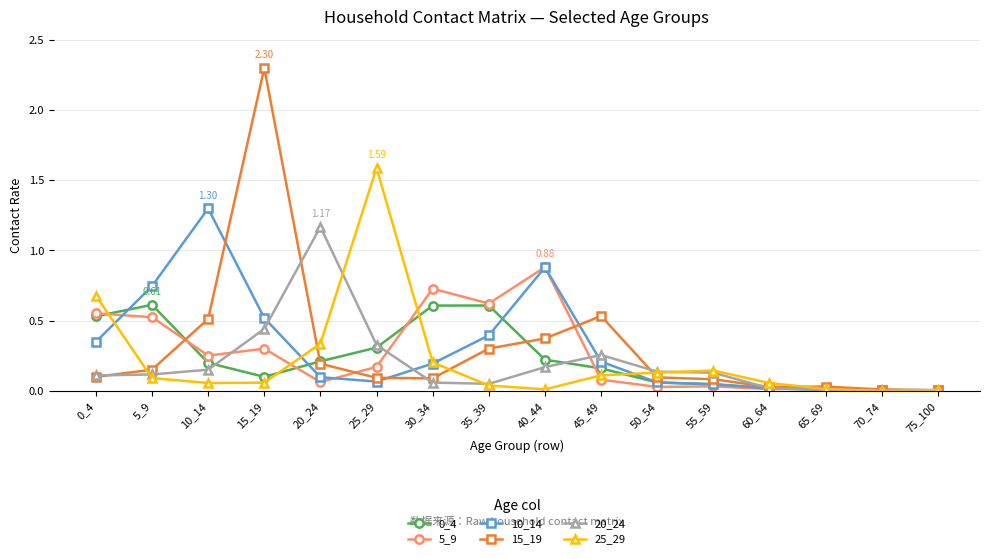

Which series has the largest range (max minus min)?

15_19